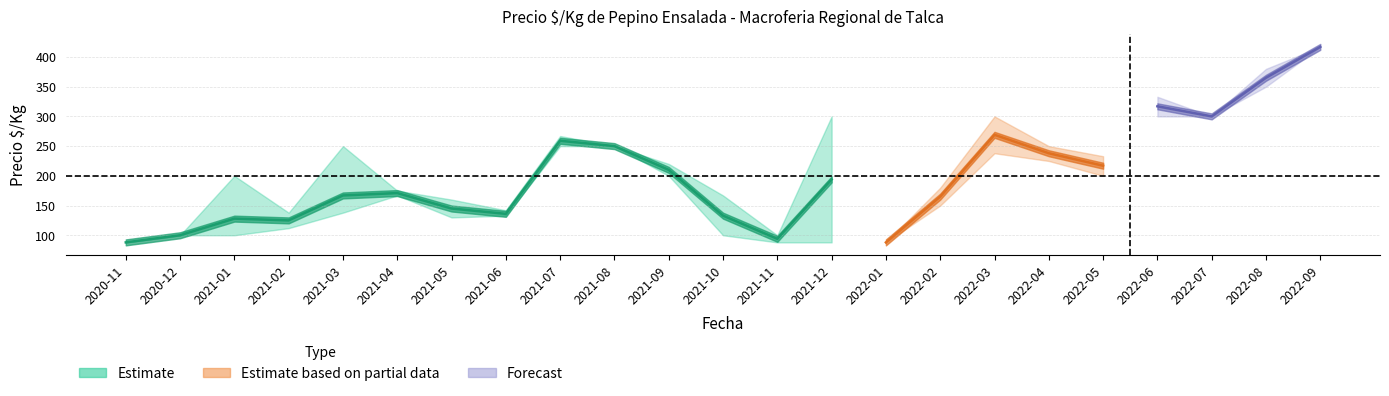

True or false: precio_min and precio_max cross at least once.

False